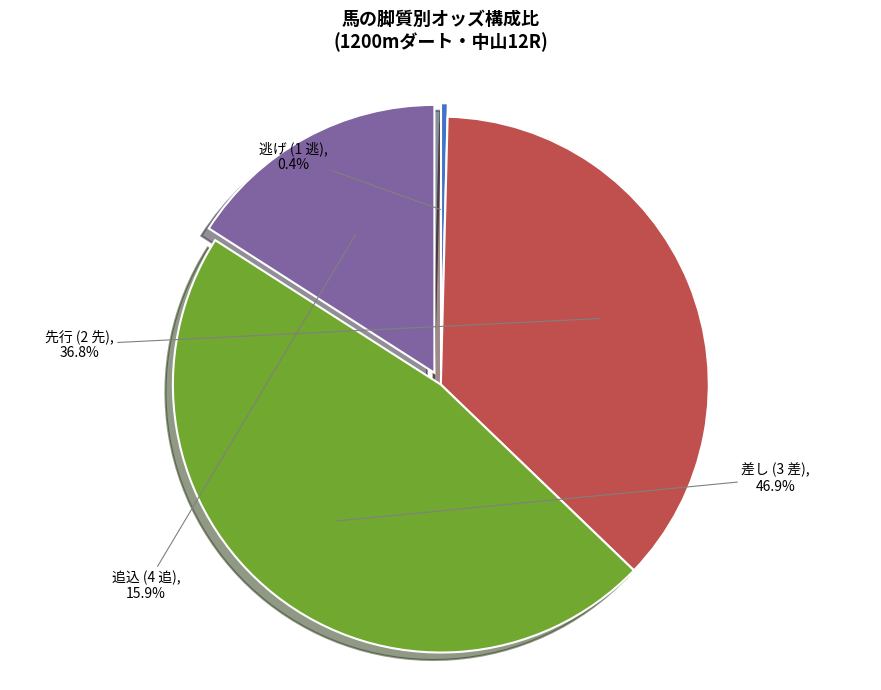

Is there a majority slice in this chart?

No